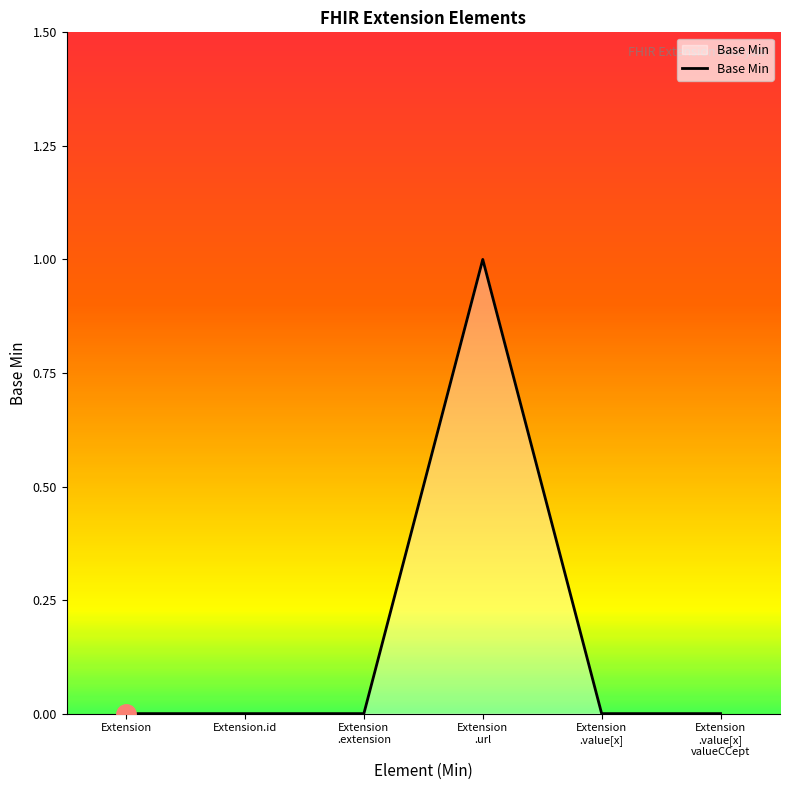

True or false: the data shows 0 at Extension.

True